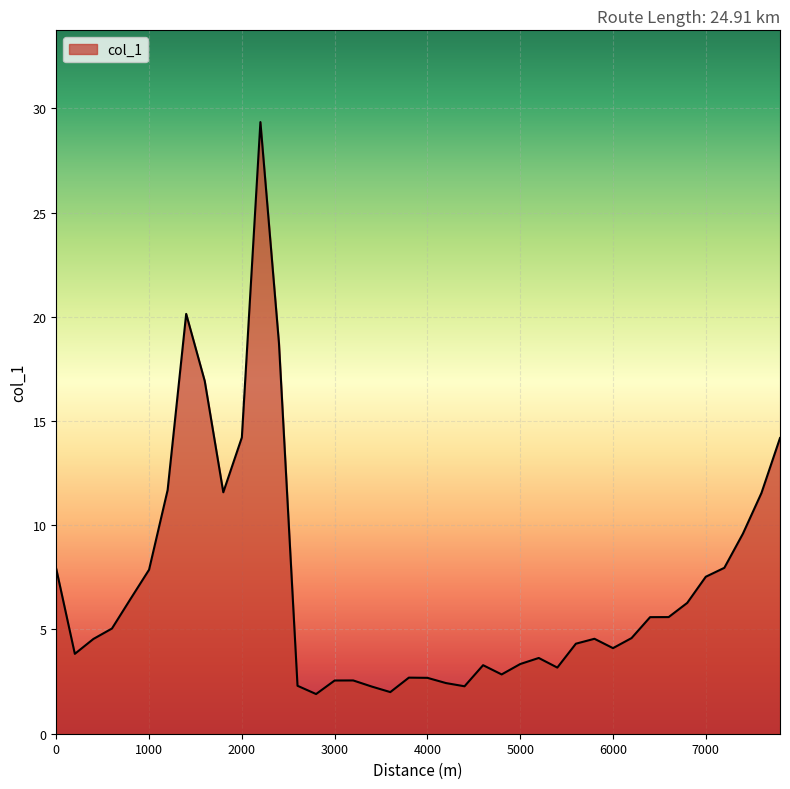

What is the minimum value shown in the chart?

1.9